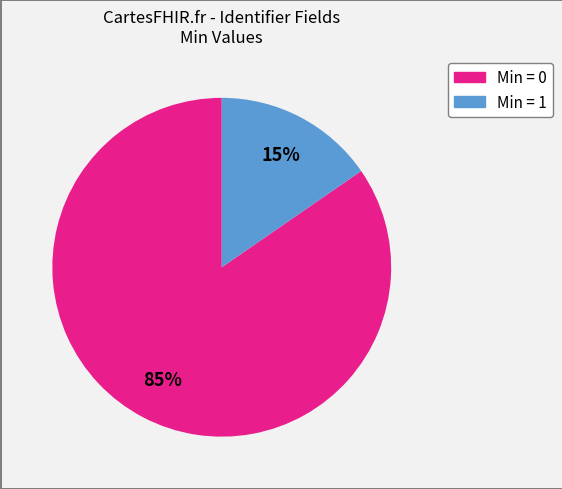

Is there a majority slice in this chart?

Yes